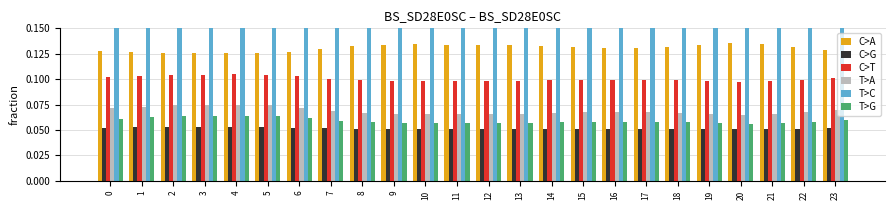

What is the difference between the highest and lowest values at 6?

0.5